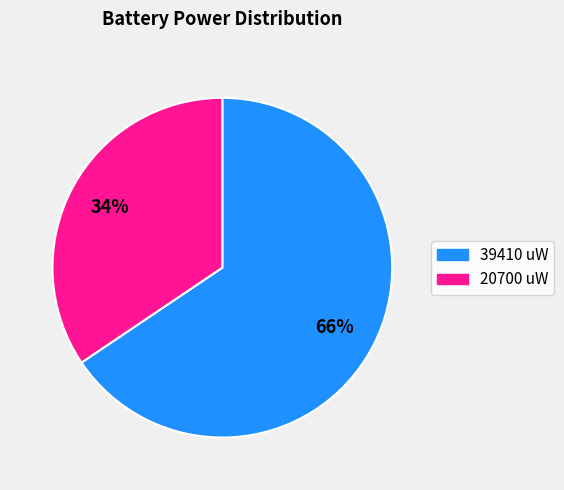

What is the ratio of the value at 20700 uW to the value at 39410 uW?

0.5